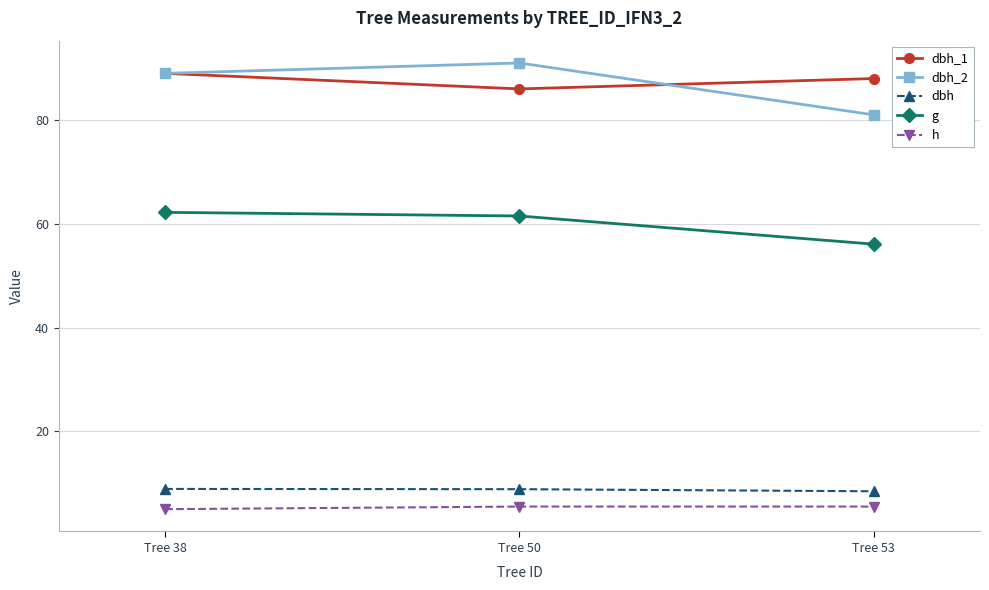

What is the total value across all series at Tree 50?

252.9